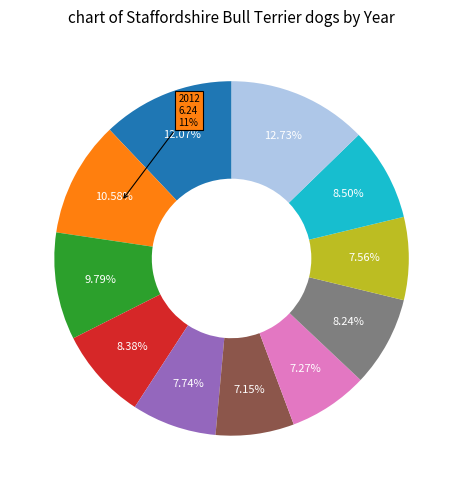

To the nearest percent, what percentage of the pie is 2011?

12%